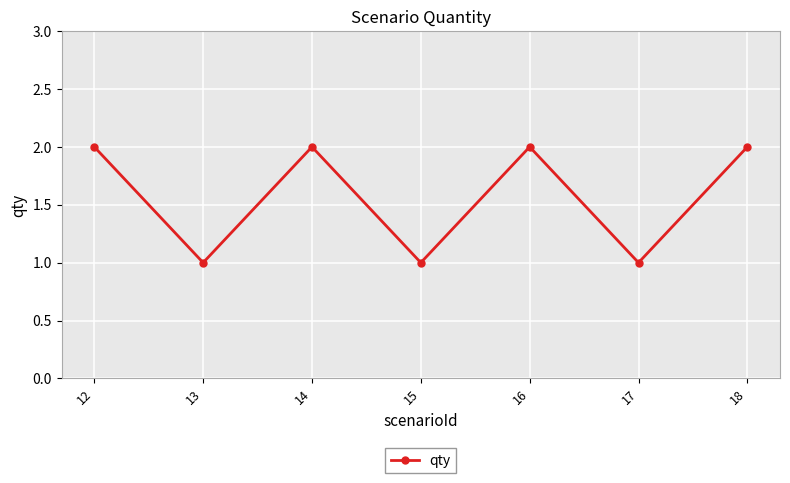

Reading right to left, extract all data points from this chart.

18=2	17=1	16=2	15=1	14=2	13=1	12=2